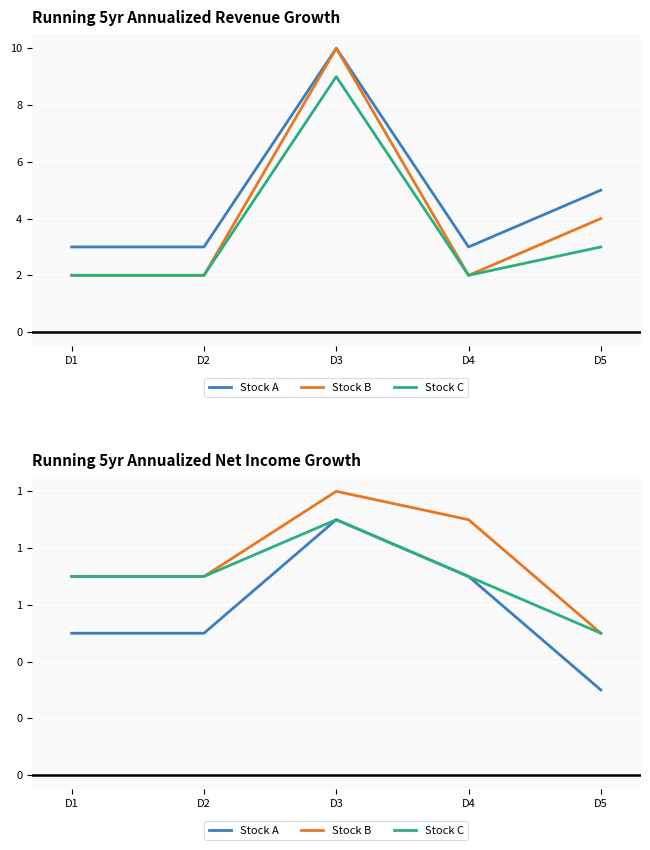

At which category does the chart reach its minimum across all series?

D5